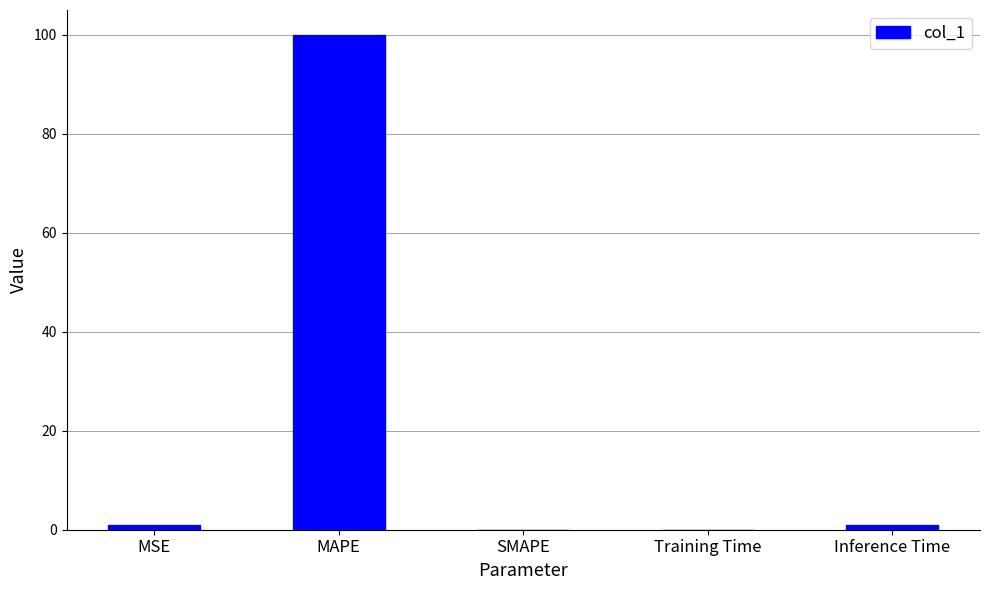

The chart shows a value of 0.0 at SMAPE. True or false?

True